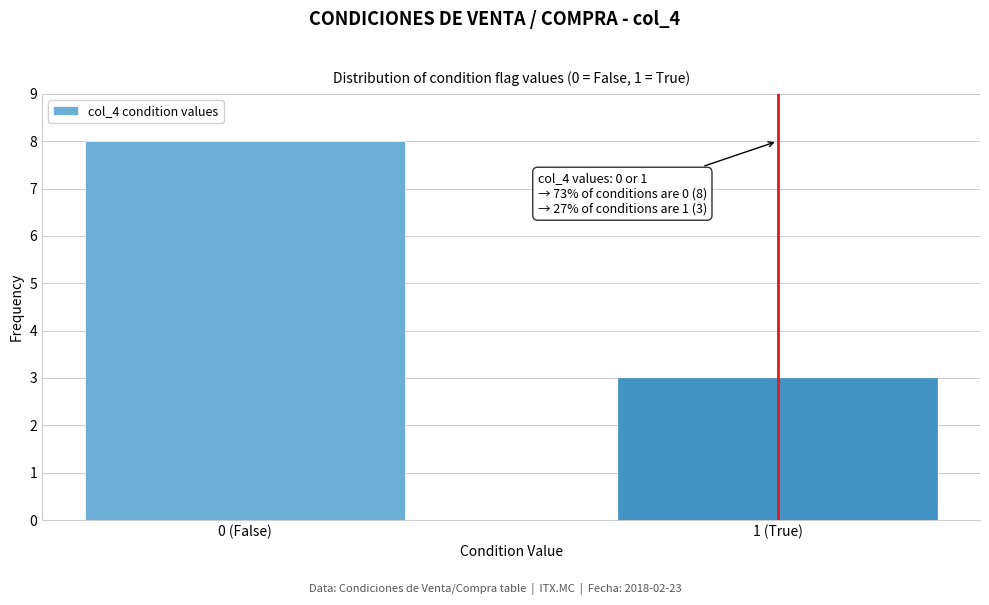

Reading right to left, transcribe all the data shown in this chart.

3	8